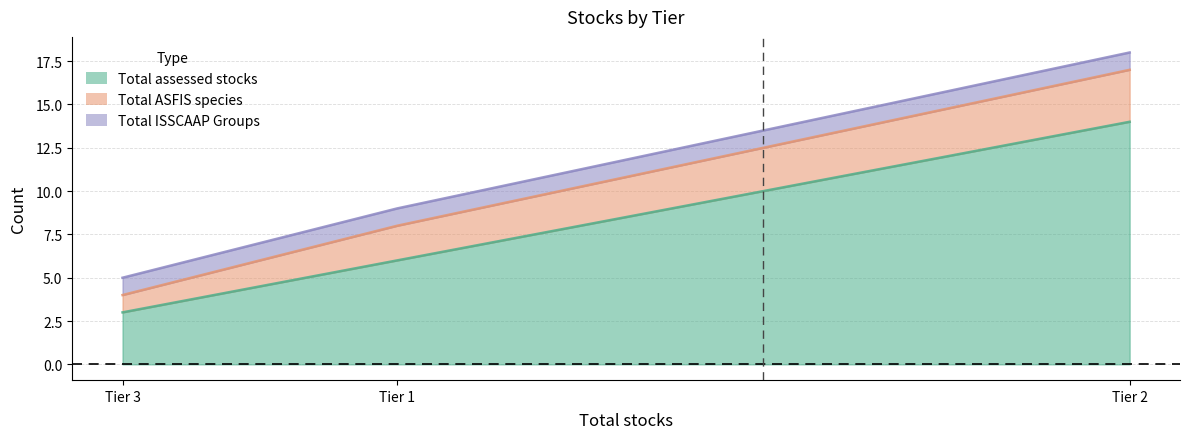

At which category is the sum across all series the highest?

Tier 2